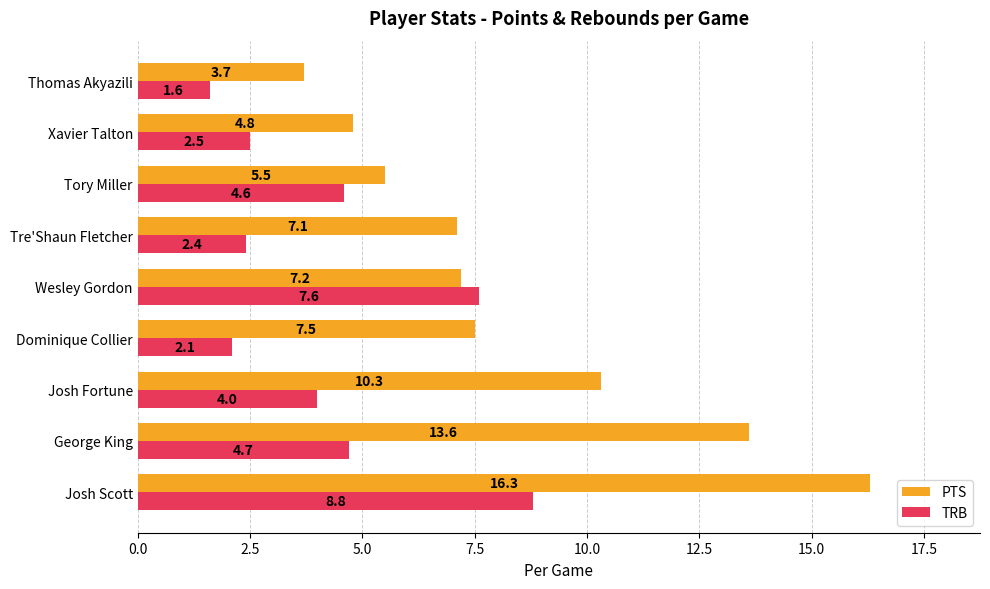

Which series has the widest spread of values?

PTS